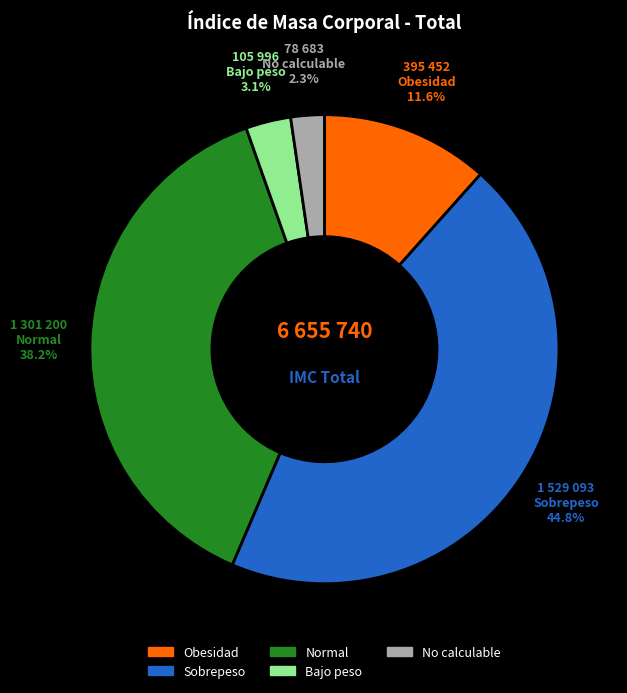

To the nearest percent, what is the combined percentage of Bajo peso and Sobrepeso?

48%